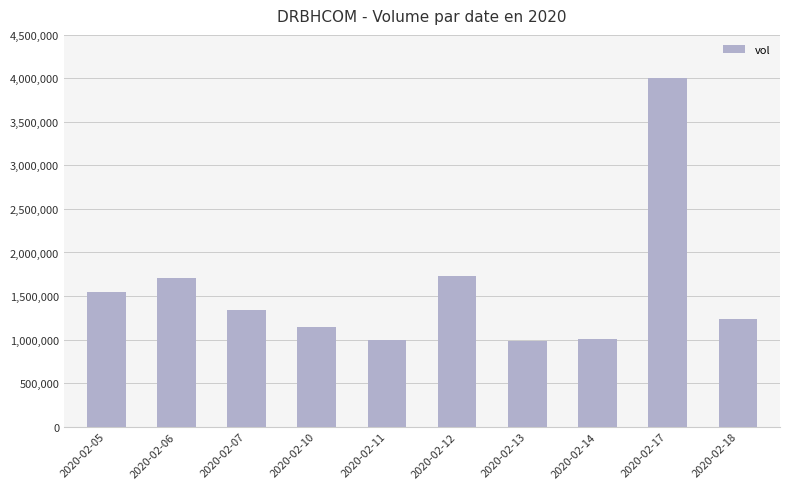

Between 2020-02-05 and 2020-02-07, which is larger?

2020-02-05